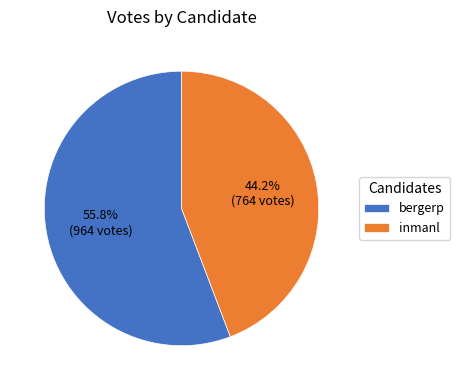

Rank the categories by value from lowest to highest.

inmanl, bergerp